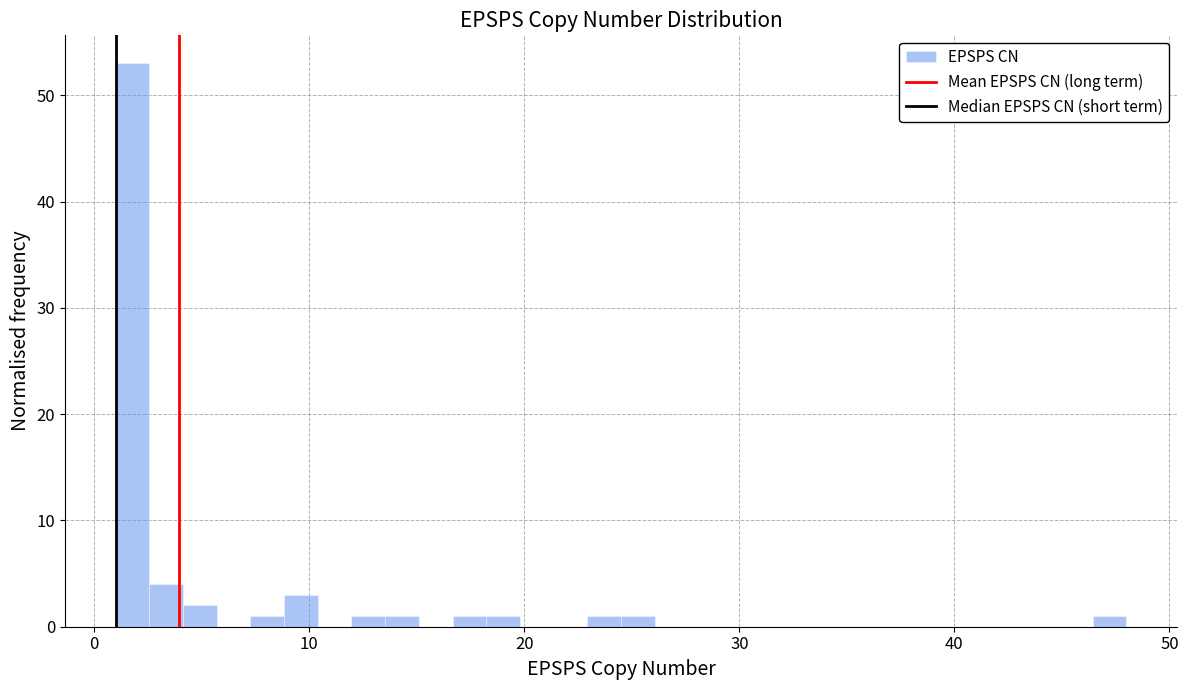

Read against the x-axis, roughly where is the centre of the tallest bar?

2